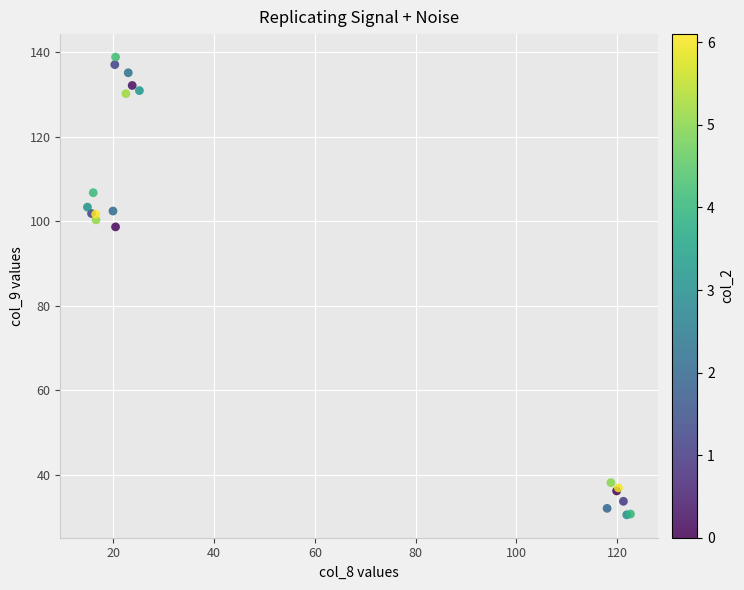

What Y value in the scatter plot is closest to 84?

98.7